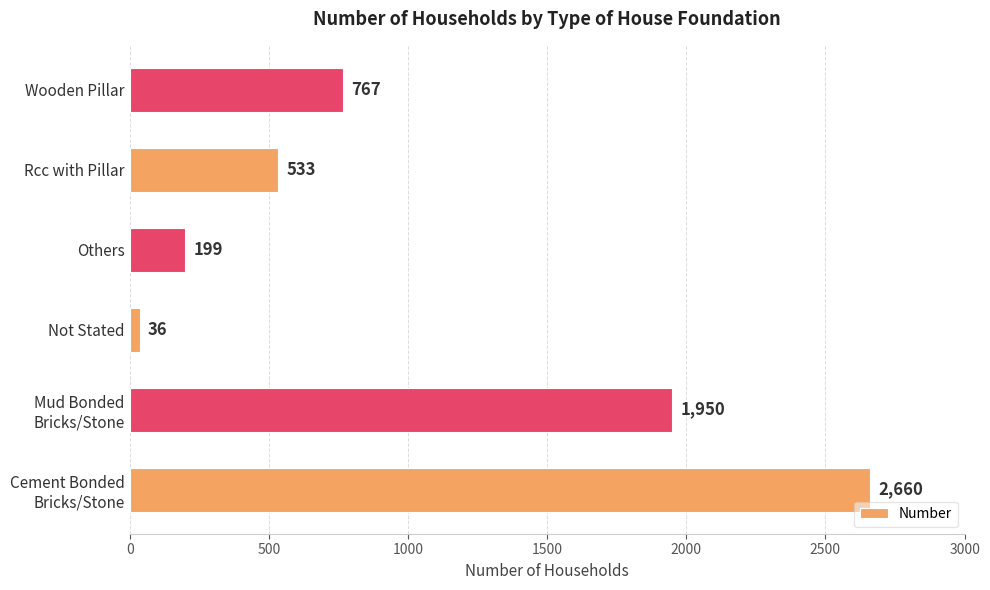

Where is the data nearest to the value 1348?

Wooden Pillar